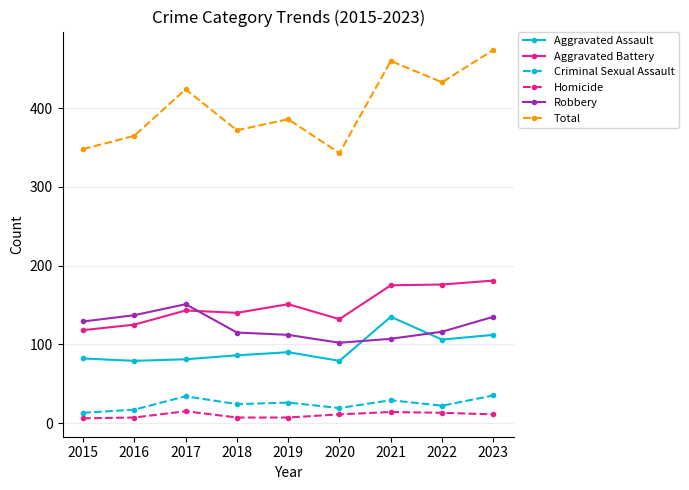

True or false: Total has more than 1 points higher than both neighbors.

True